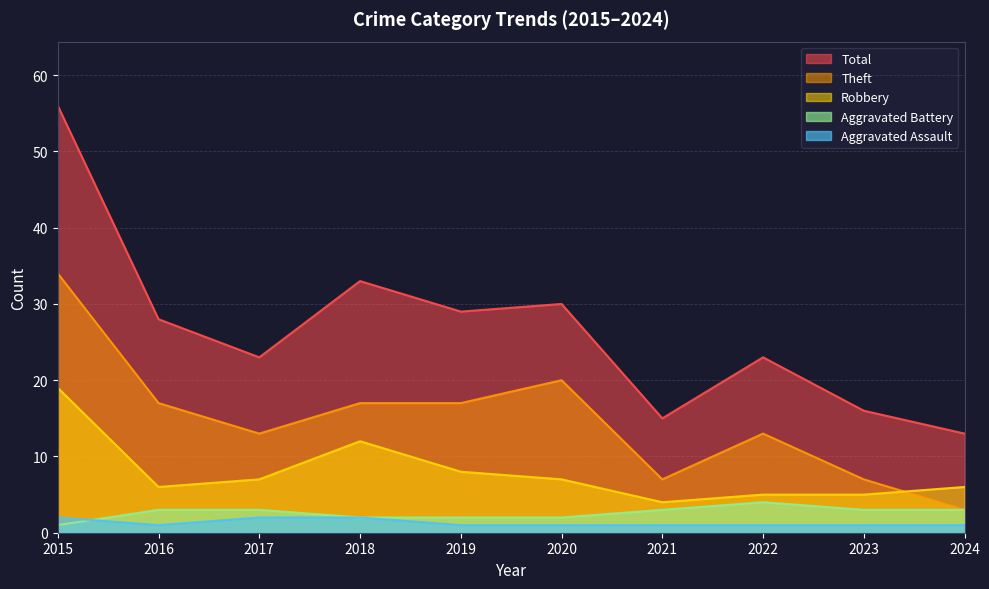

How many data points does each series have?

10